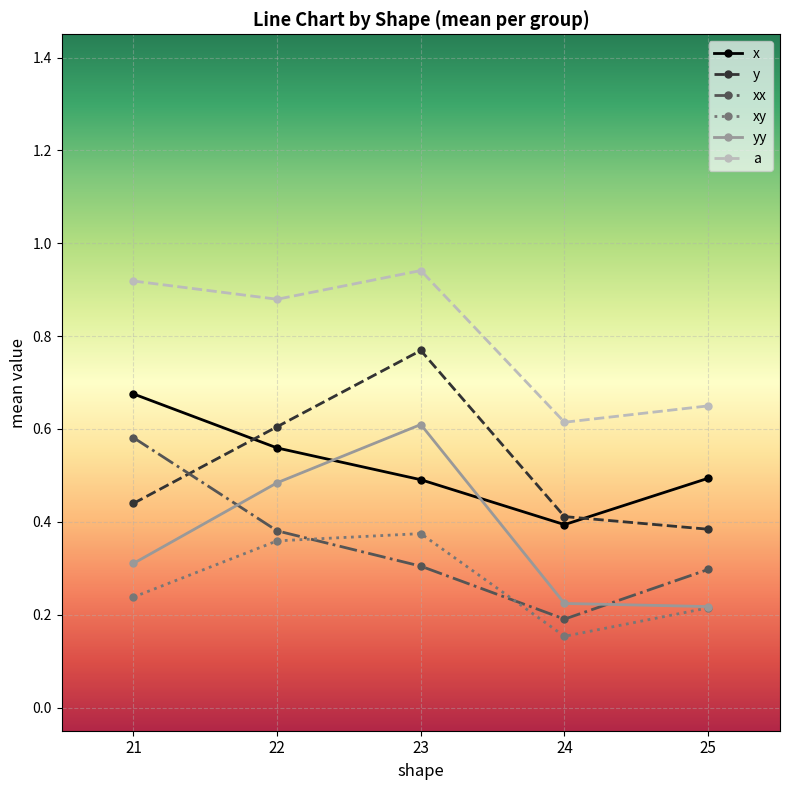

How many interior local peaks does the a series have?

1